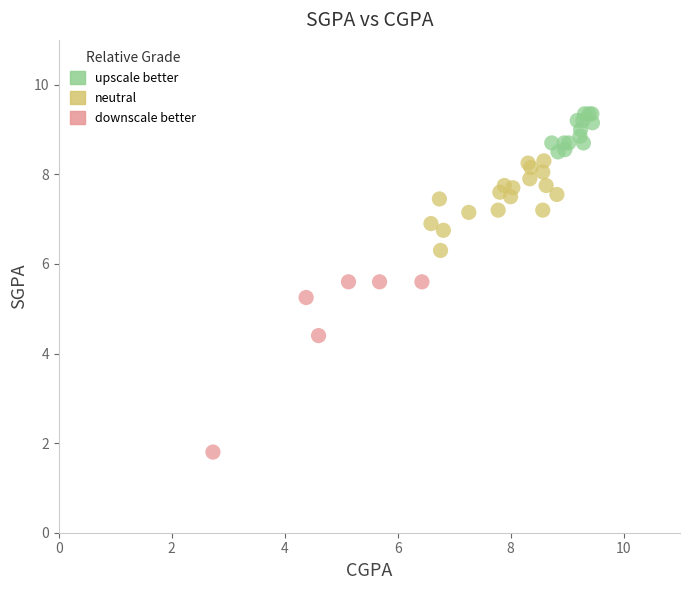

Which series contains the highest Y value?

upscale better